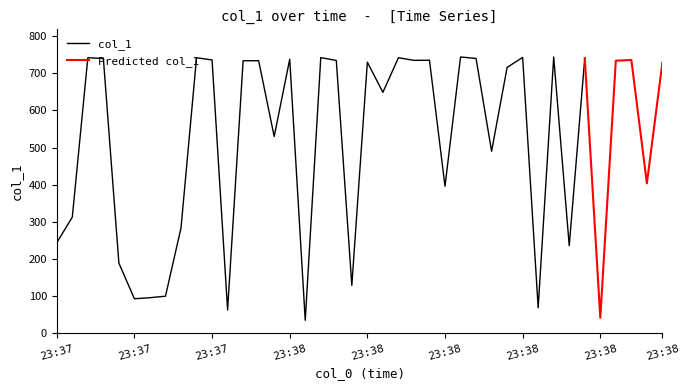

List the labels in order of value, smallest first.

2019-06-16 23:38:03, 2019-06-16 23:38:42, 2019-06-16 23:37:53, 2019-06-16 23:38:34, 2019-06-16 23:37:41, 2019-06-16 23:37:43, 2019-06-16 23:37:45, 2019-06-16 23:38:09, 2019-06-16 23:37:39, 2019-06-16 23:38:38, 2019-06-16 23:37:31, 2019-06-16 23:37:47, 2019-06-16 23:37:33, 2019-06-16 23:38:22, 2019-06-16 23:38:48, 2019-06-16 23:38:28, 2019-06-16 23:37:59, 2019-06-16 23:38:14, 2019-06-16 23:38:30, 2019-06-16 23:38:50, 2019-06-16 23:38:12, 2019-06-16 23:37:55, 2019-06-16 23:37:57, 2019-06-16 23:38:44, 2019-06-16 23:38:07, 2019-06-16 23:38:18, 2019-06-16 23:38:20, 2019-06-16 23:38:46, 2019-06-16 23:37:51, 2019-06-16 23:38:01, 2019-06-16 23:37:37, 2019-06-16 23:38:26, 2019-06-16 23:38:40, 2019-06-16 23:37:35, 2019-06-16 23:37:49, 2019-06-16 23:38:16, 2019-06-16 23:38:05, 2019-06-16 23:38:32, 2019-06-16 23:38:24, 2019-06-16 23:38:36